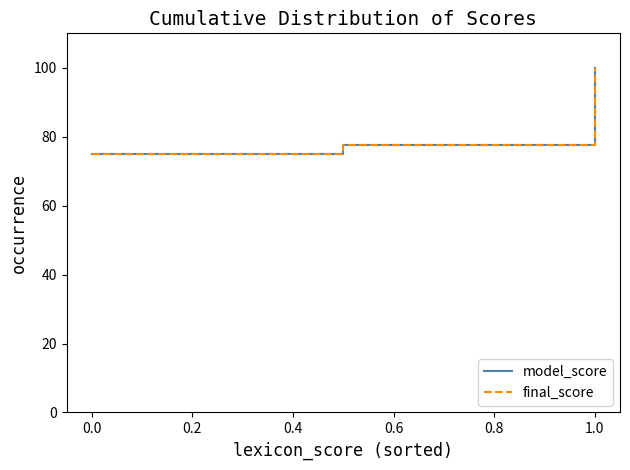

Does the chart display data point markers on the line(s)?

No